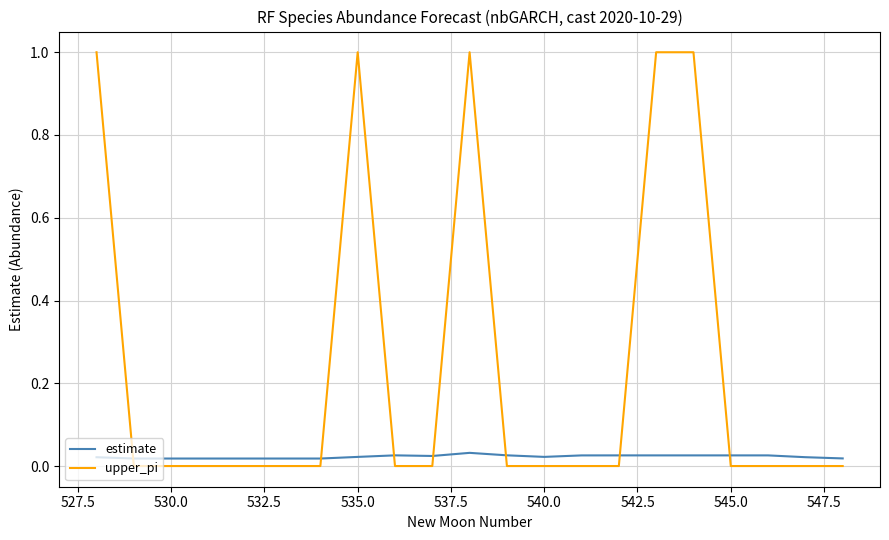

What is the maximum value for upper_pi?

1.0